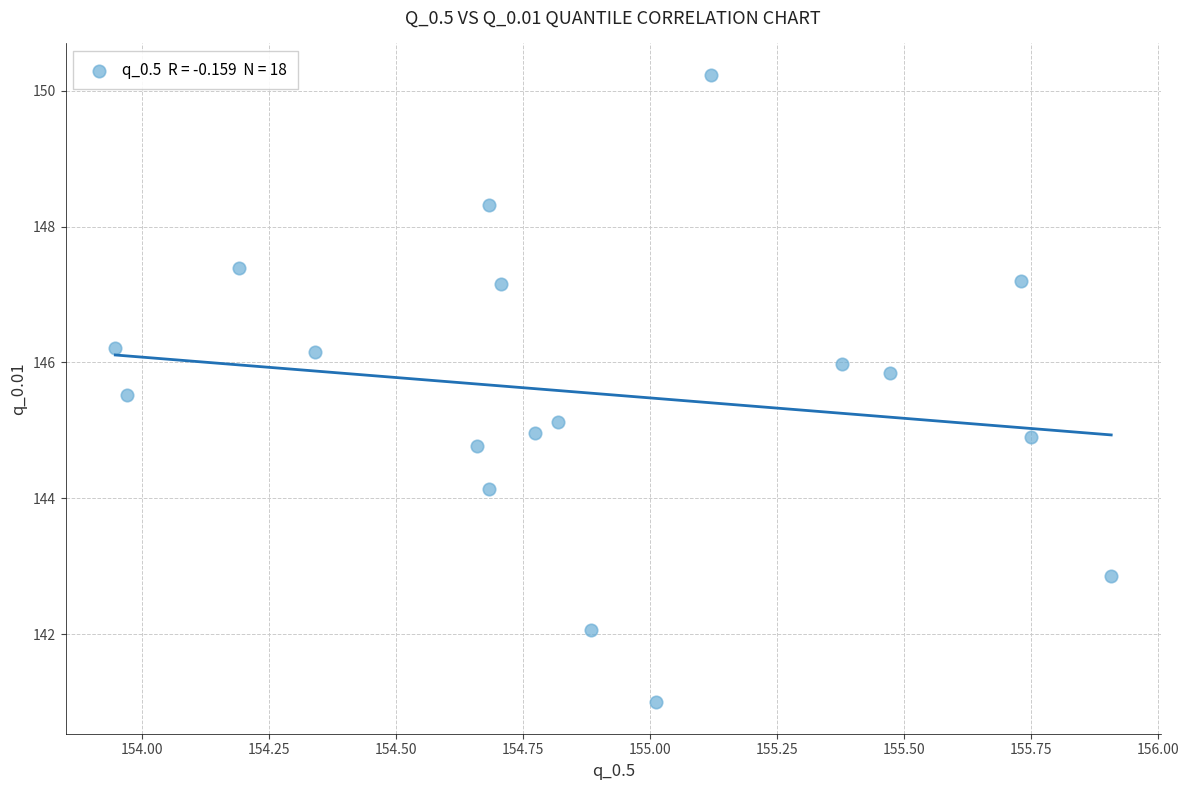

What is the range of Y values (max minus min)?

9.2